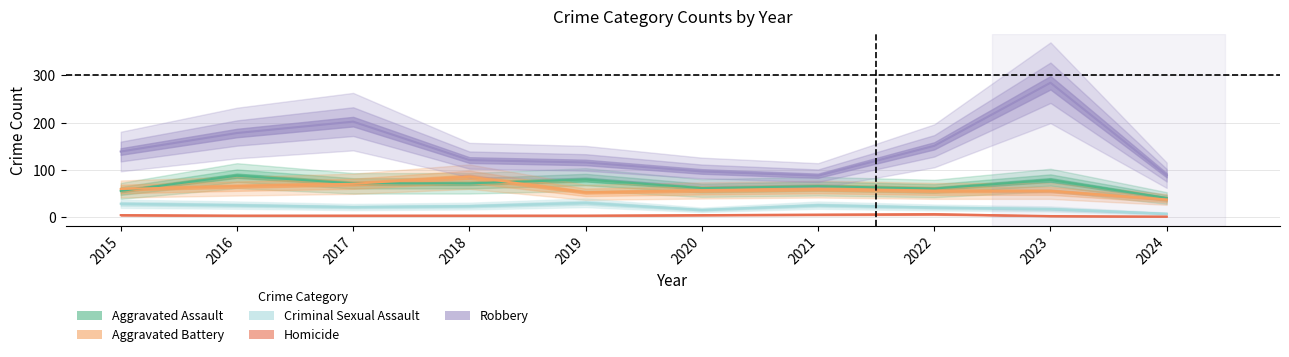

Is it true that Robbery equals 89 at 2024?

True